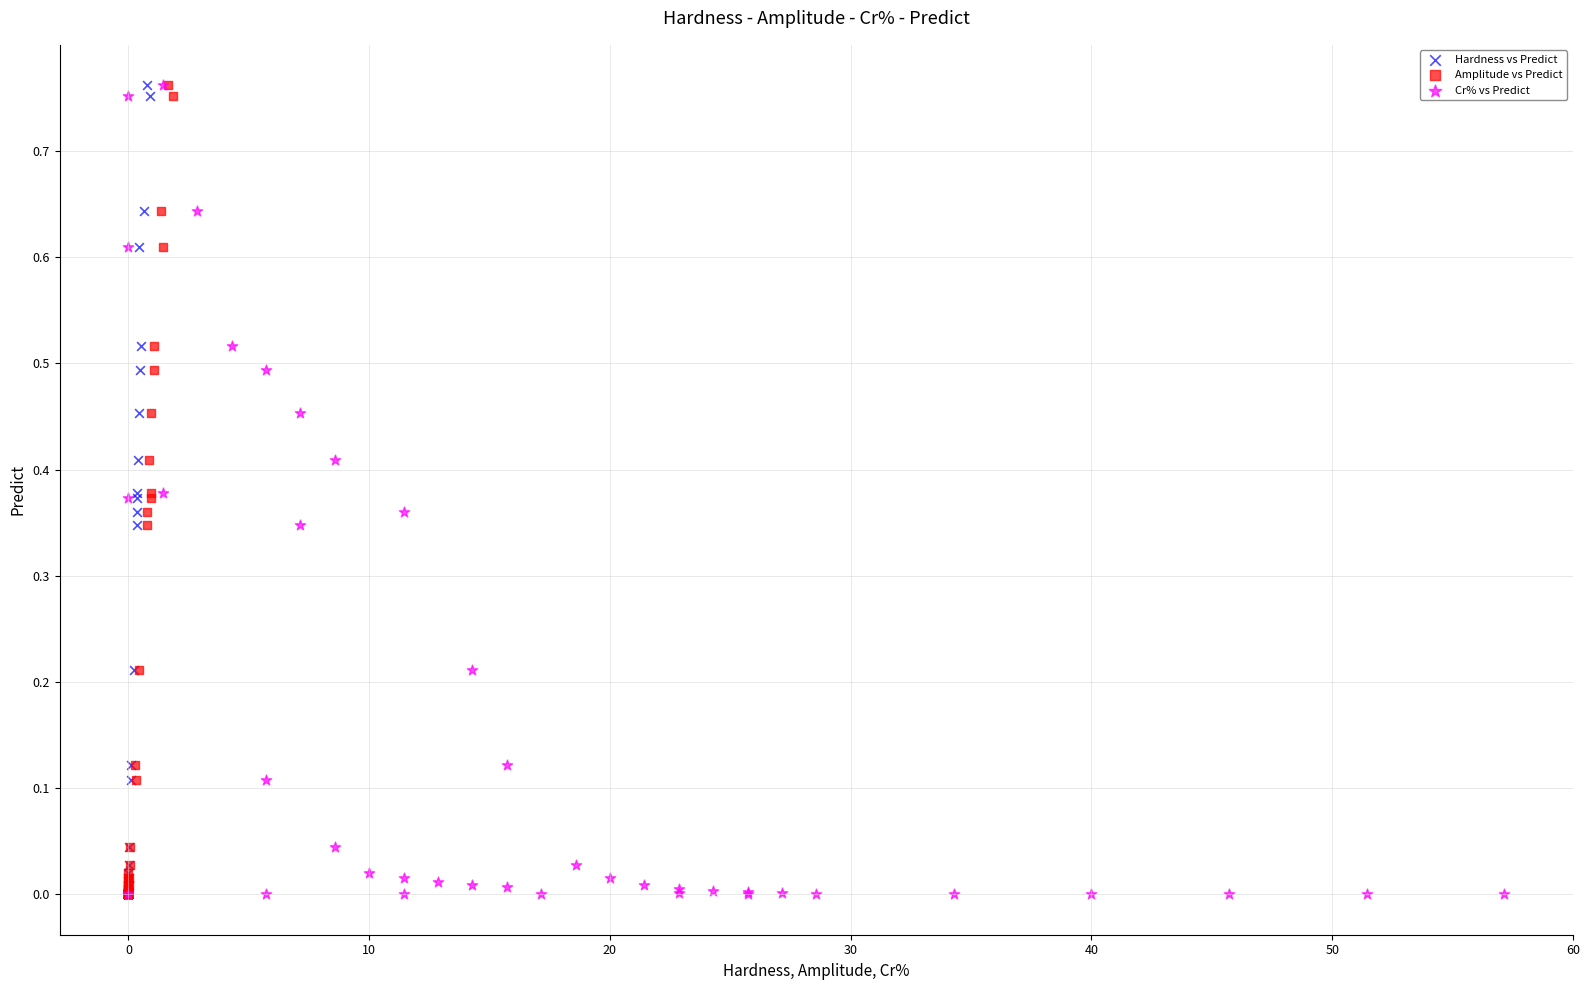

What are all the series names shown in the legend?

Hardness vs Predict, Amplitude vs Predict, Cr% vs Predict